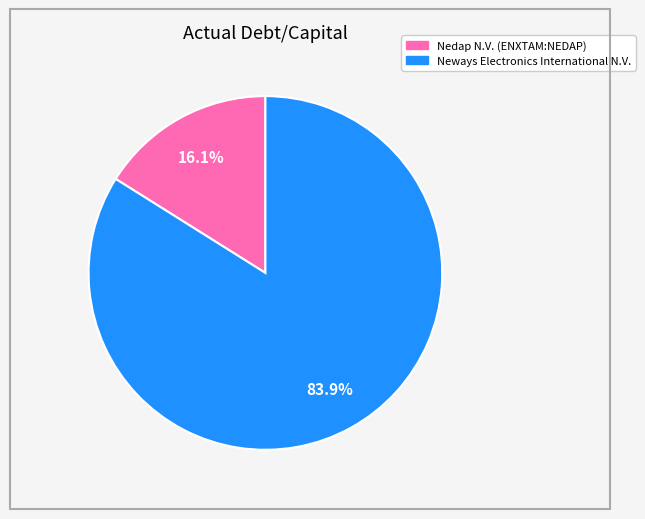

How many segments does this pie chart have?

2